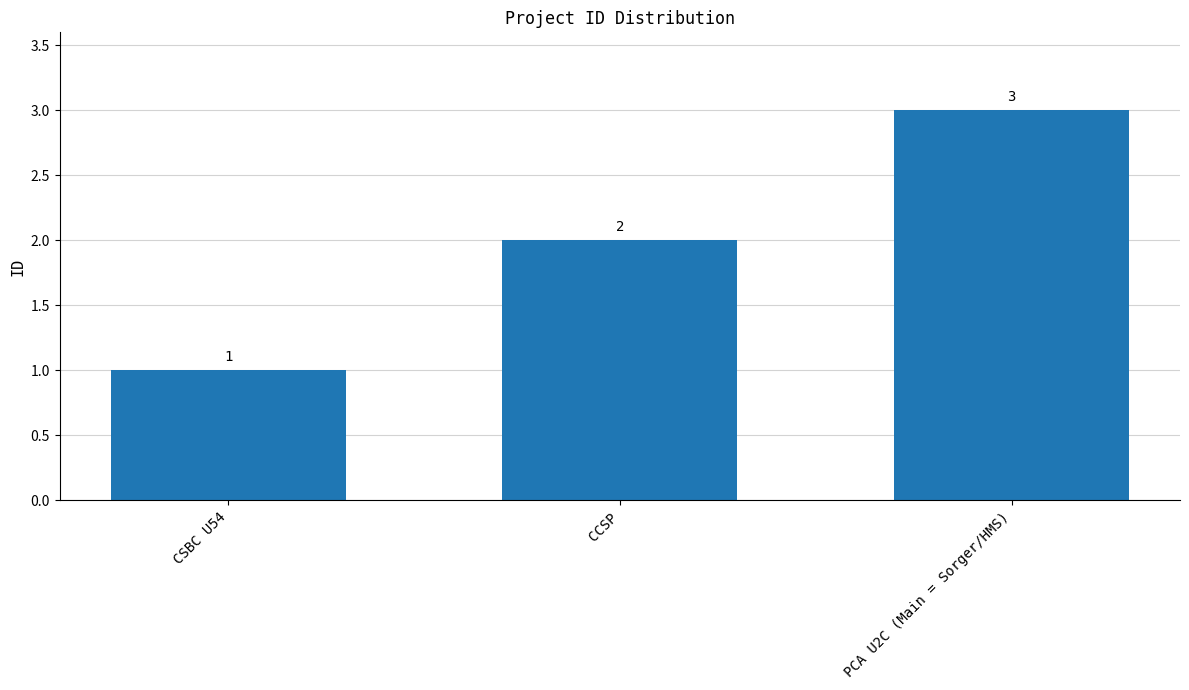

How many values are between 1 and 3?

3